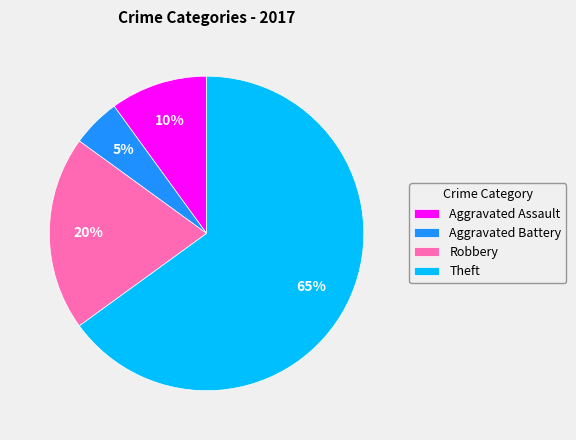

Rank the categories by value from lowest to highest.

Aggravated Battery, Aggravated Assault, Robbery, Theft